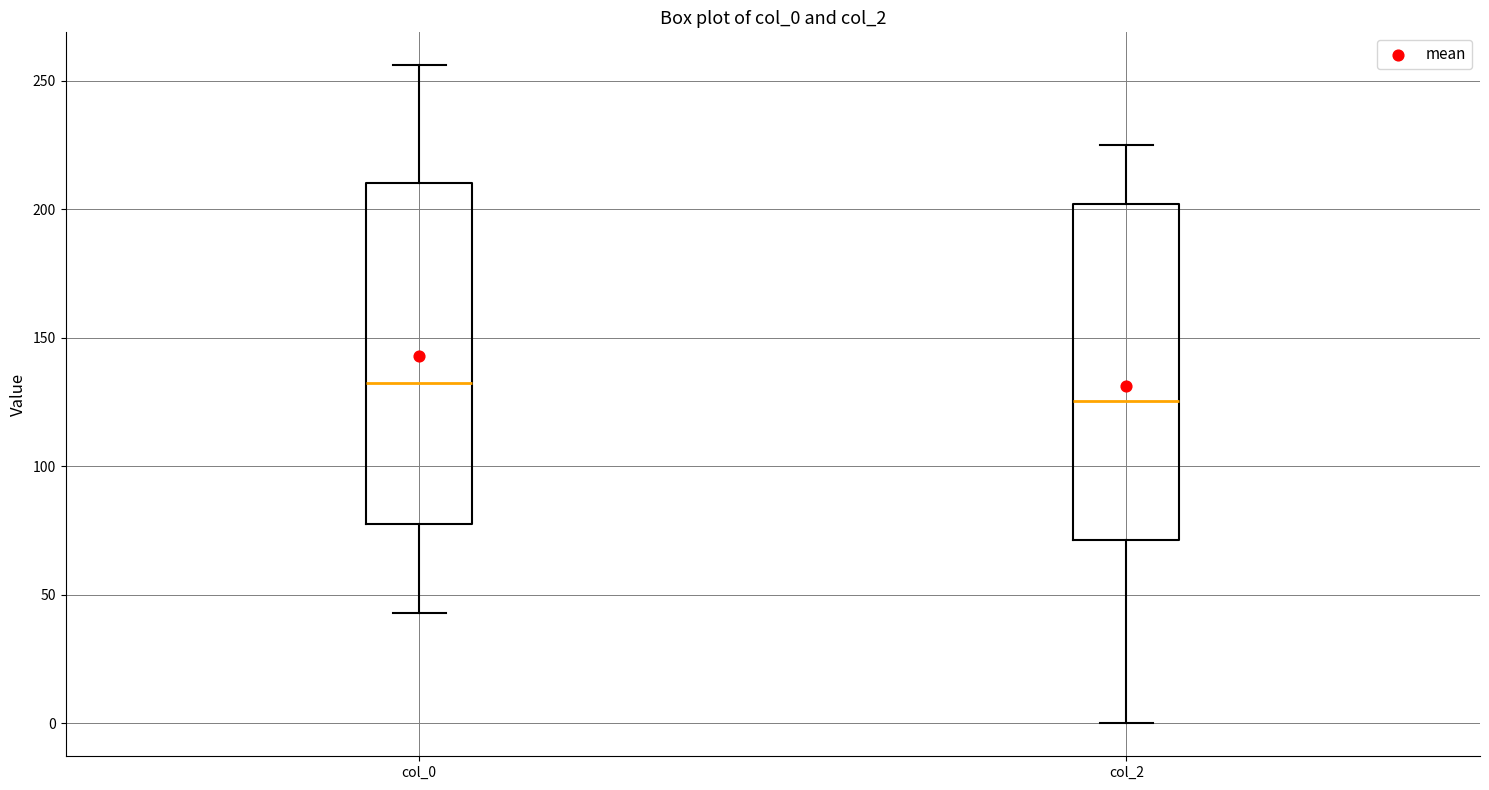

Which box has the lowest median line?

col_2